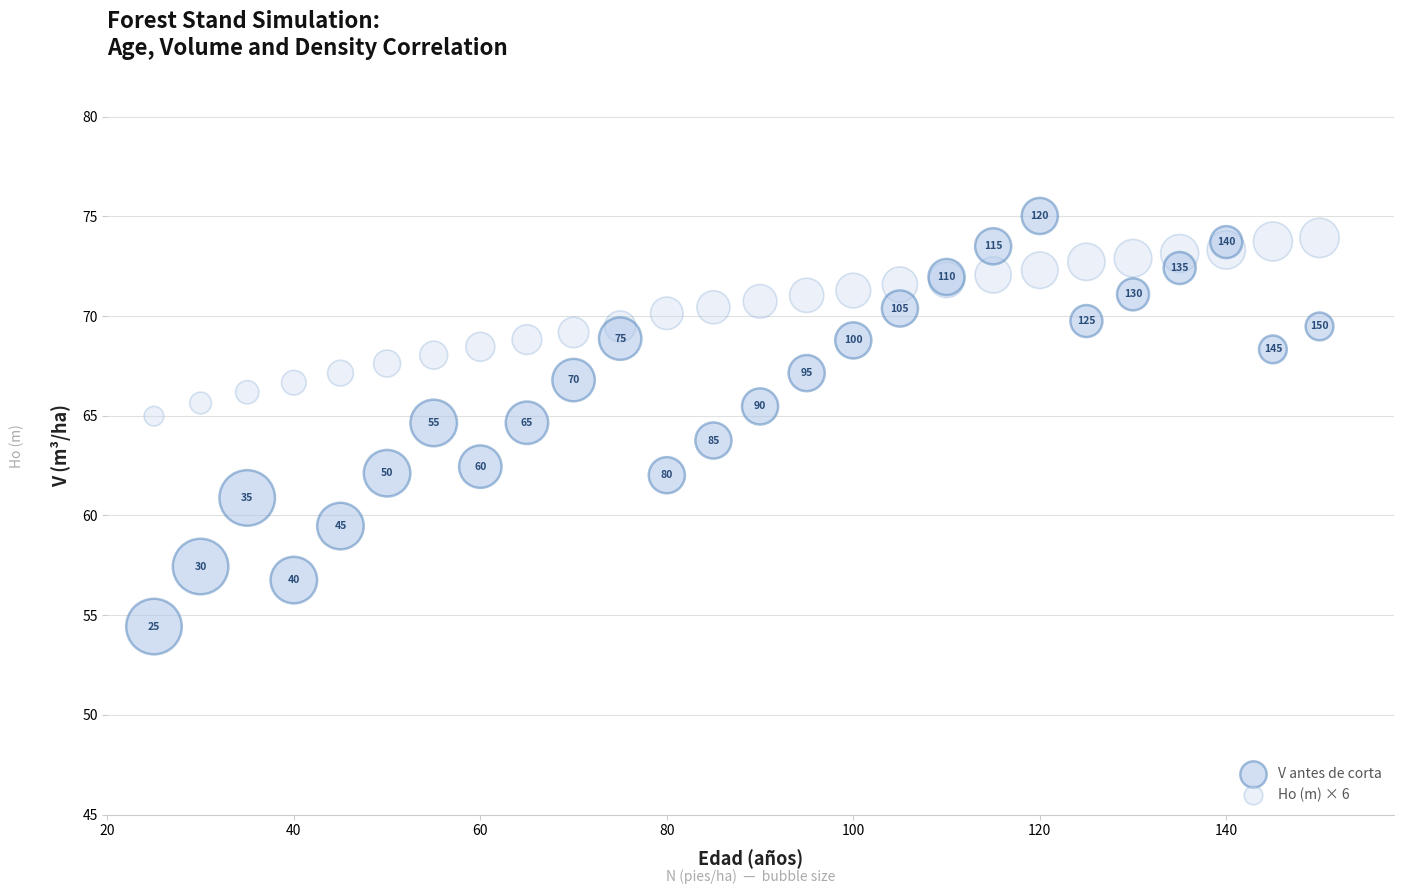

What are all the series names shown in the legend?

V antes de corta, Ho (m) × 6